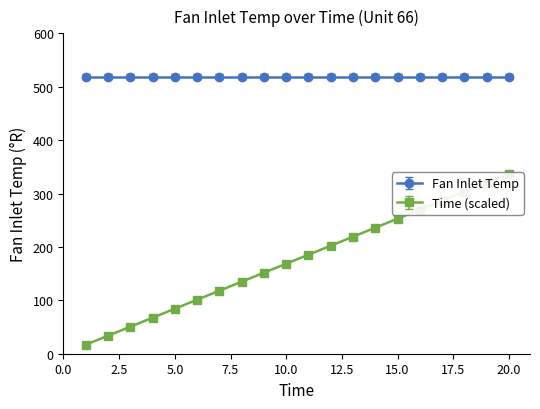

List the labels in order of value, smallest first.

1, 2, 3, 4, 5, 6, 7, 8, 9, 10, 11, 12, 13, 14, 15, 16, 17, 18, 19, 20